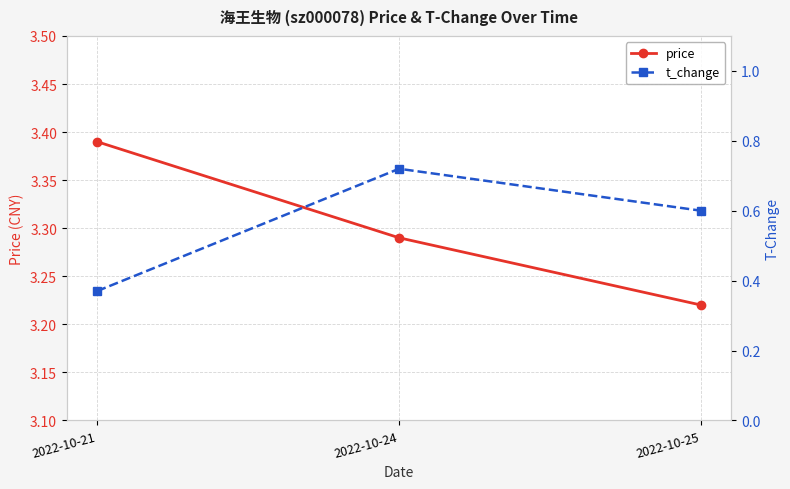

Reading left to right, list all the values displayed in this chart.

price: 2022-10-21=3.4	2022-10-24=3.3	2022-10-25=3.2
t_change: 2022-10-21=0.4	2022-10-24=0.7	2022-10-25=0.6